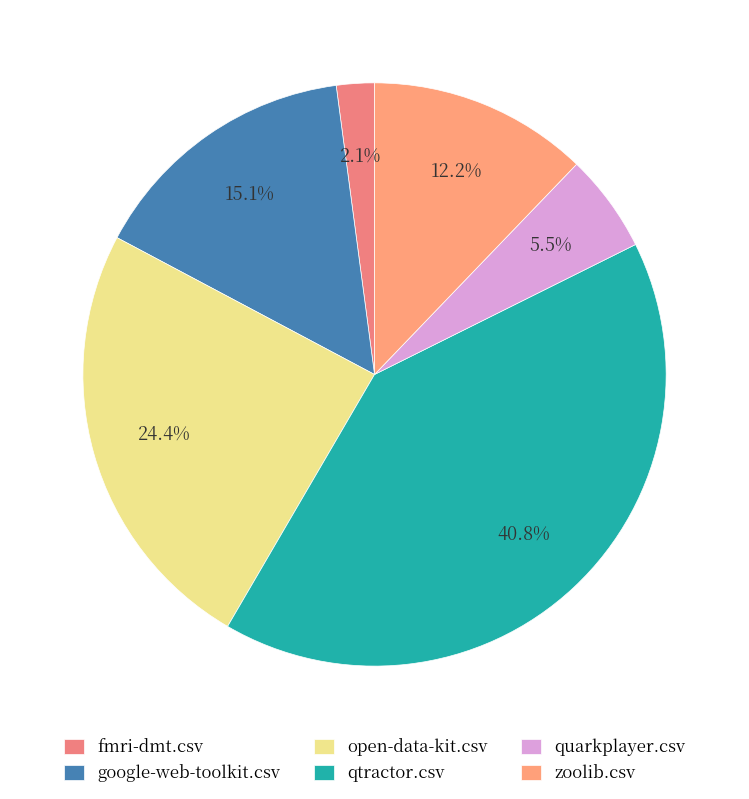

Is there any slice that represents more than half of the pie?

No